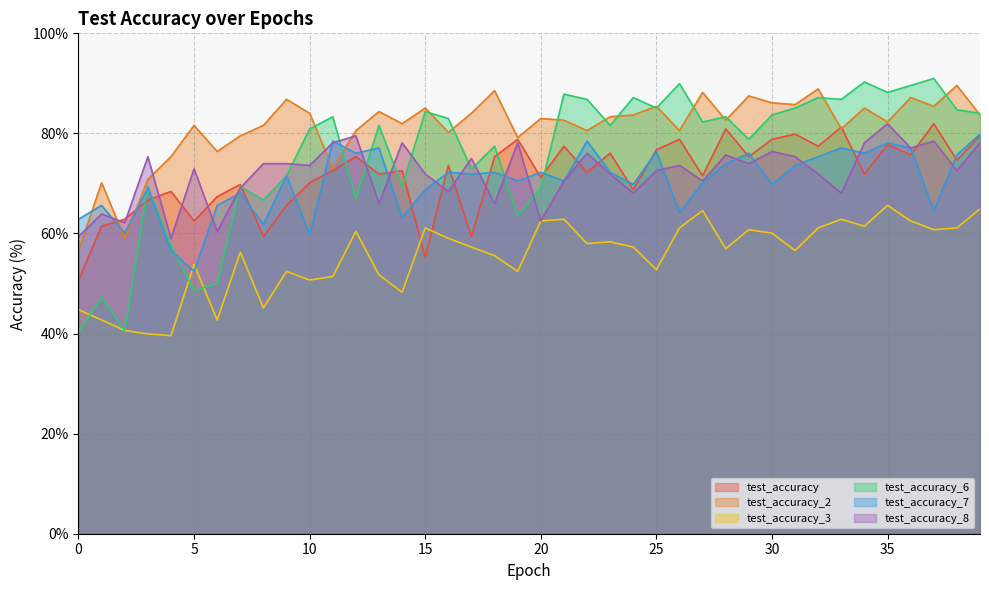

How many interior local valleys does the test_accuracy series have?

14